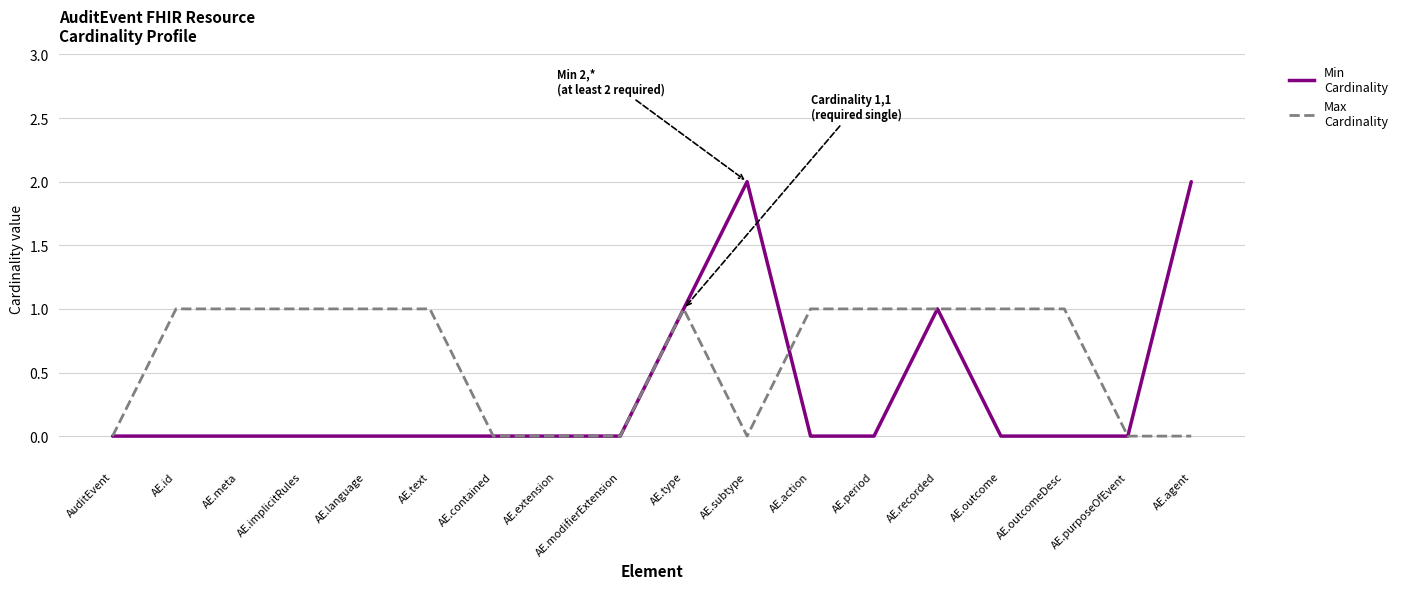

List the series in order of their overall mean, lowest first.

Min Cardinality, Max Cardinality